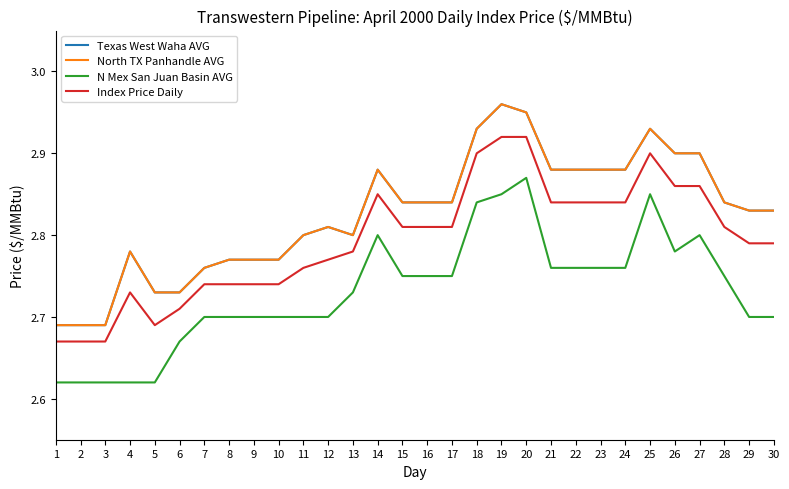

True or false: N Mex San Juan Basin AVG and North TX Panhandle AVG intersect in this chart.

False